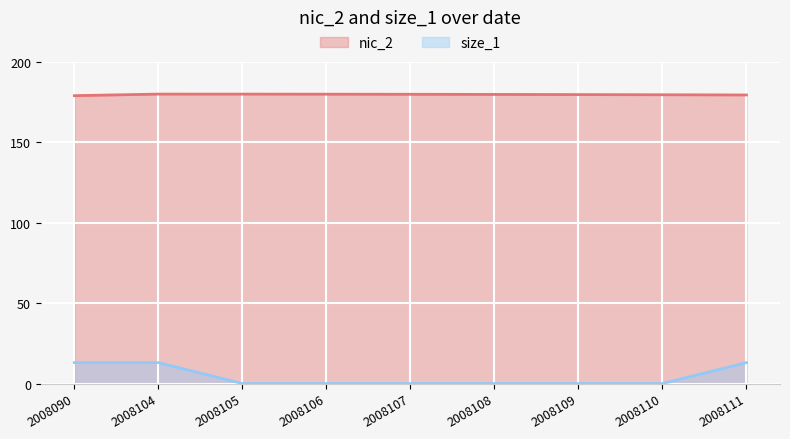

True or false: nic_2 has more than 0 points higher than both neighbors.

True